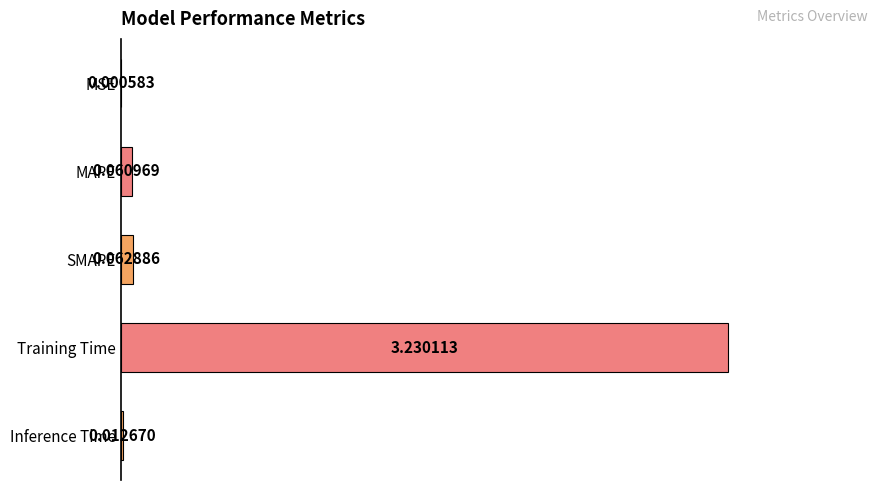

At which category does the chart reach its peak across all series?

Training Time